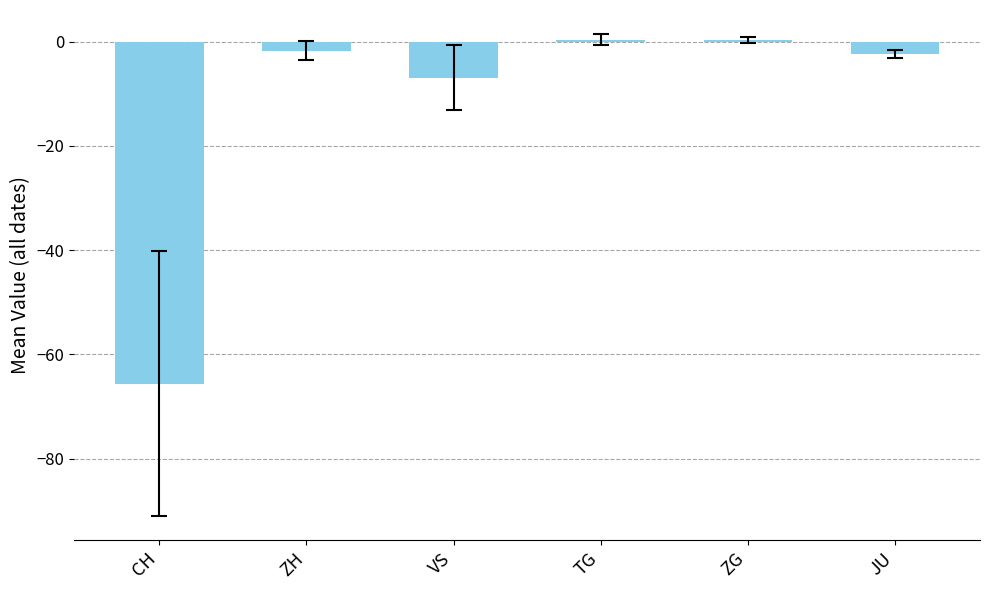

What is the change in value from CH to VS?

+58.7